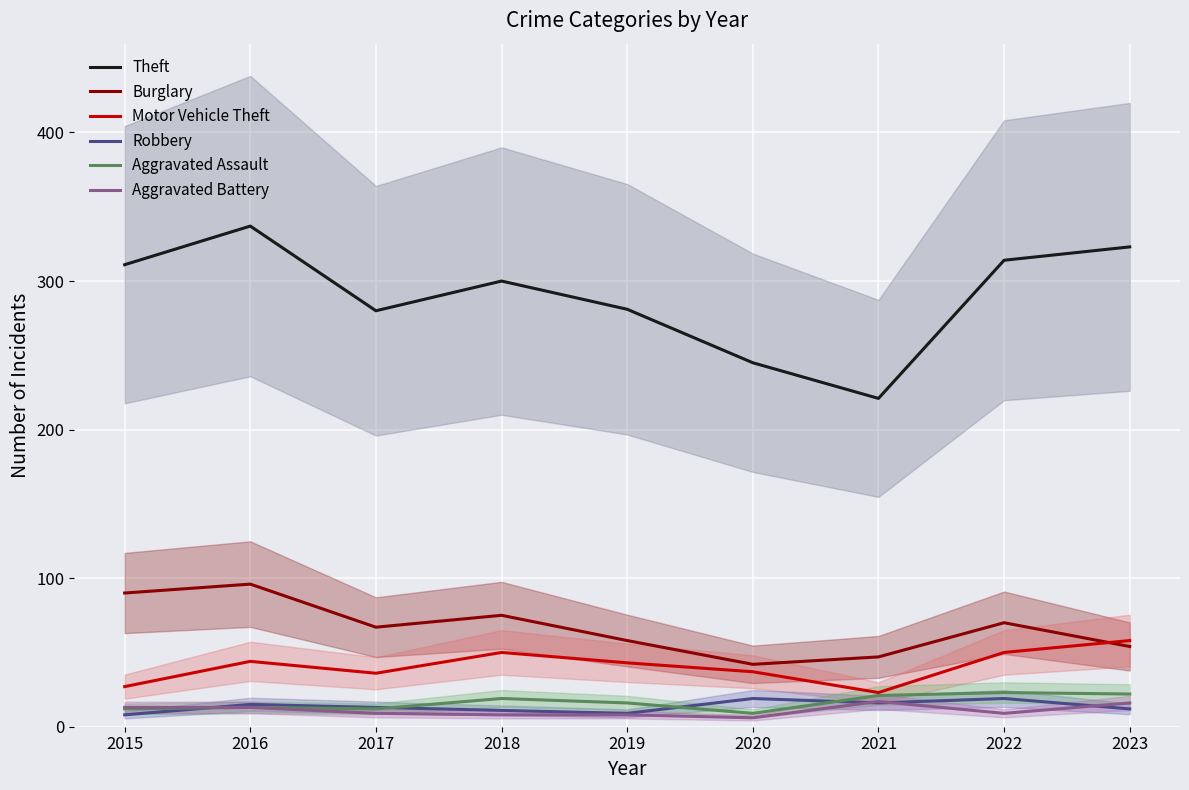

Reading left to right, what are all the values shown in this chart?

Theft: 311	337	280	300	281	245	221	314	323
Burglary: 90	96	67	75	58	42	47	70	54
Motor Vehicle Theft: 27	44	36	50	43	37	23	50	58
Robbery: 8	15	13	11	9	19	16	19	12
Aggravated Assault: 12	13	12	19	16	9	21	23	22
Aggravated Battery: 13	13	9	8	8	6	17	9	16